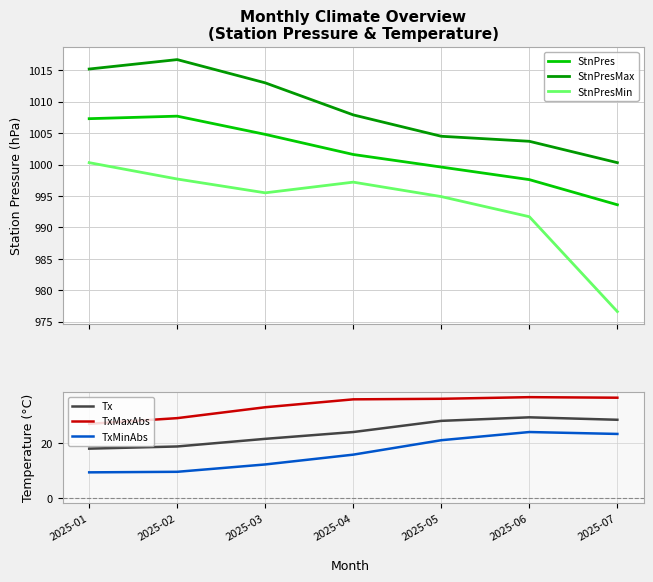

Rank the categories by StnPresMin value from highest to lowest.

2025-01, 2025-02, 2025-04, 2025-03, 2025-05, 2025-06, 2025-07